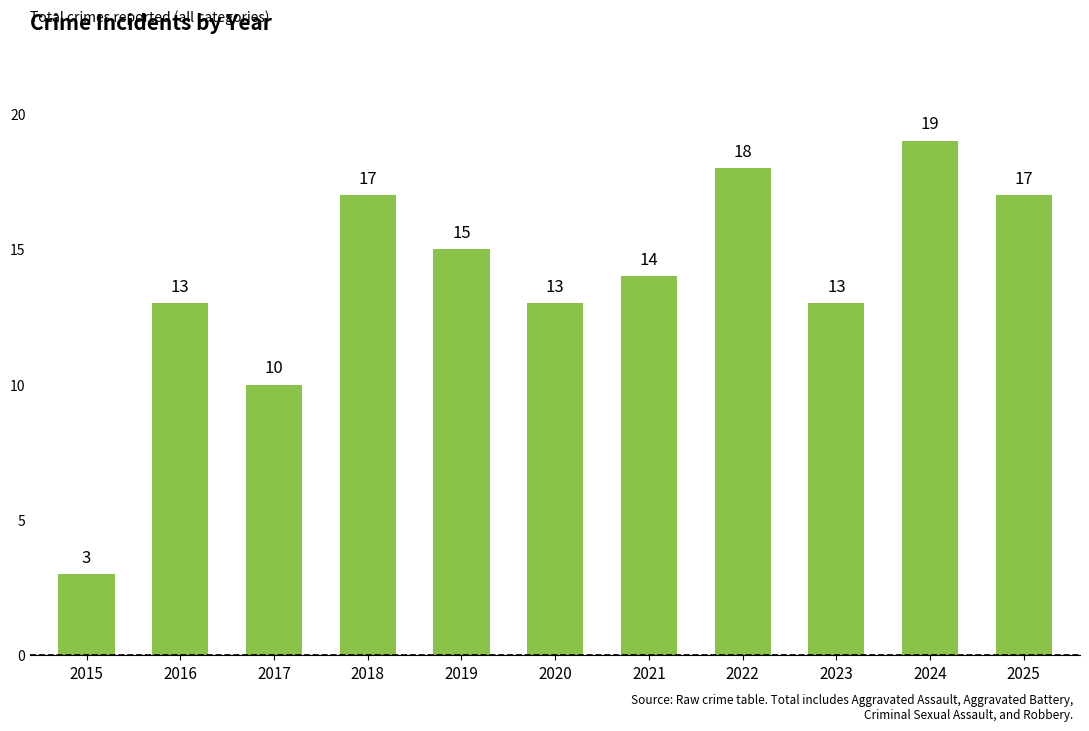

What is the difference between the values at 2024 and 2023?

6